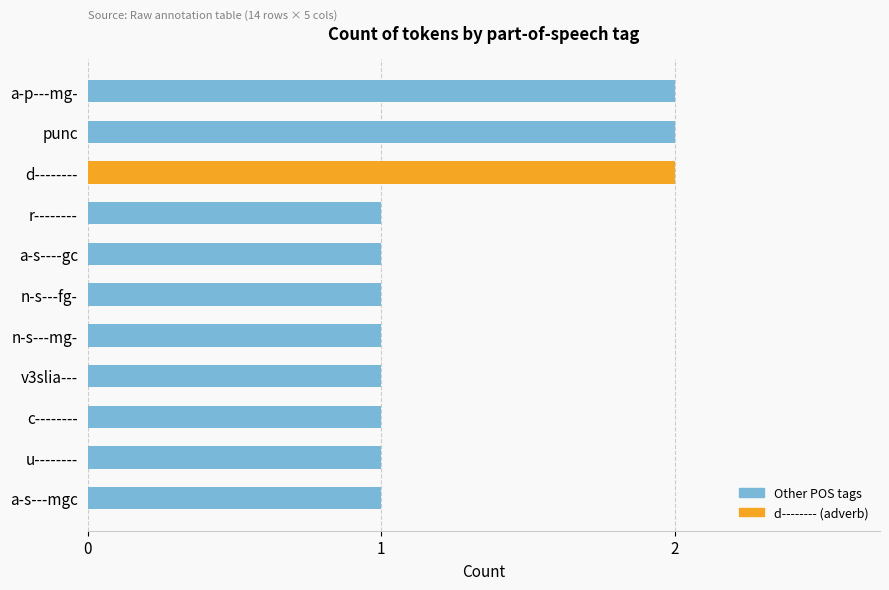

Reading bottom to top, transcribe all the data shown in this chart.

a-s---mgc=1	u--------=1	c--------=1	v3slia---=1	n-s---mg-=1	n-s---fg-=1	a-s----gc=1	r--------=1	d--------=2	punc=2	a-p---mg-=2